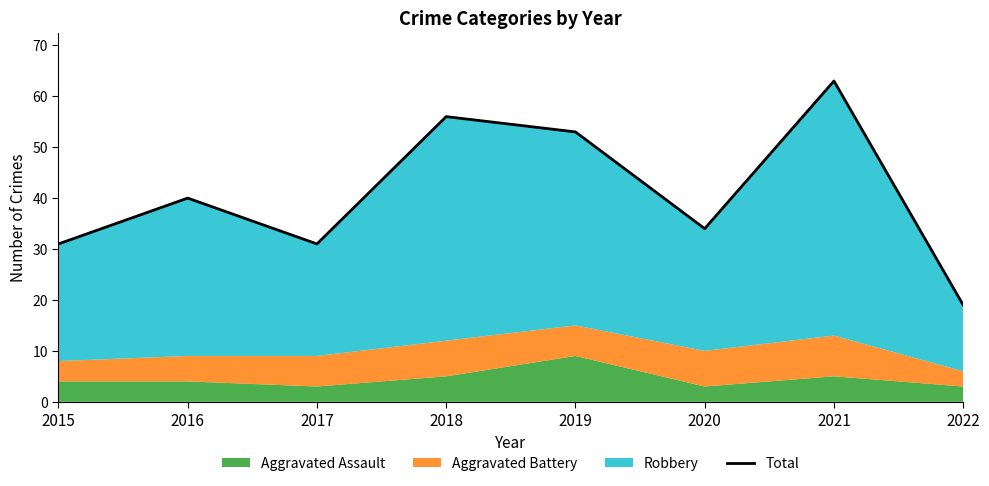

The value at 2017 is 14. True or false?

False